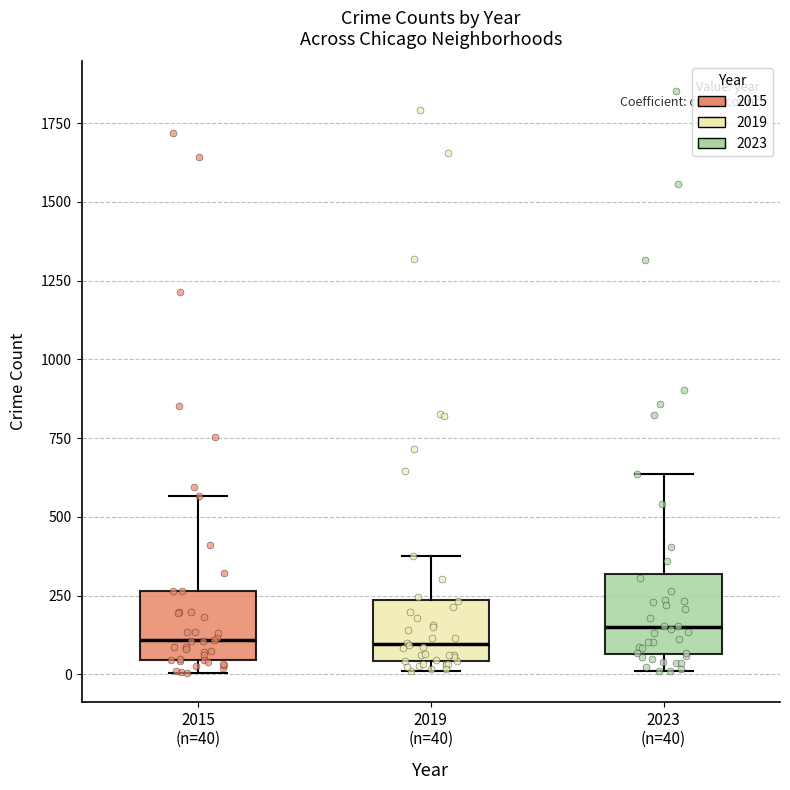

Reading left to right, read every box against the y-axis: the position of its median line, the range the box covers, and the ends of its whiskers. The values are not printed on the chart, so give them approximately, as read against the axis.

2015 (n=40): median 100, box 50 to 250, whiskers 0 to 550
2019 (n=40): median 100, box 50 to 250, whiskers 0 to 400
2023 (n=40): median 150, box 50 to 300, whiskers 0 to 650